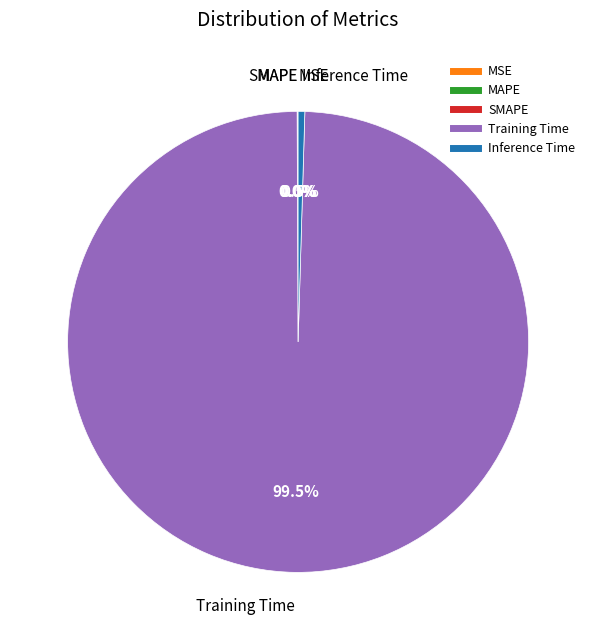

Which category accounts for the majority?

Training Time